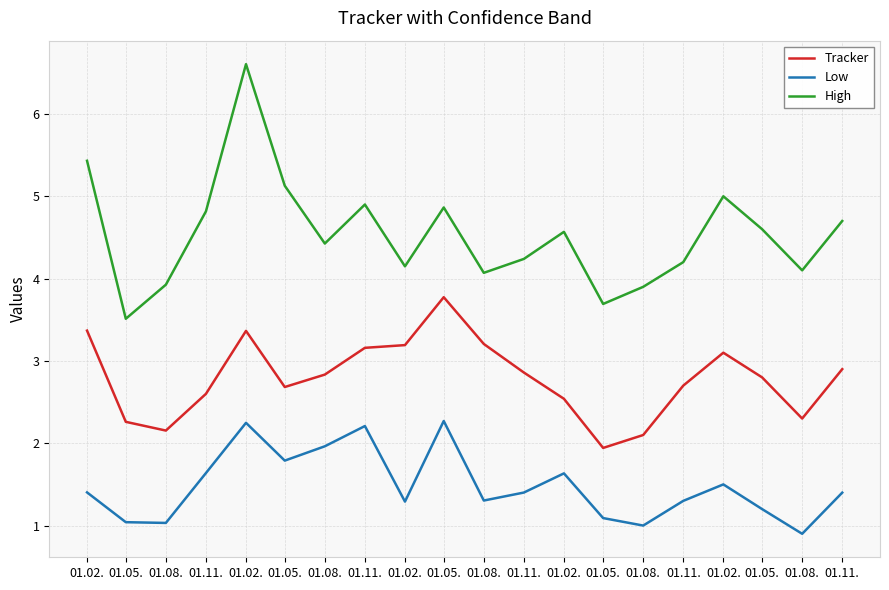

What is the total value across all series at 01.08.?

7.1